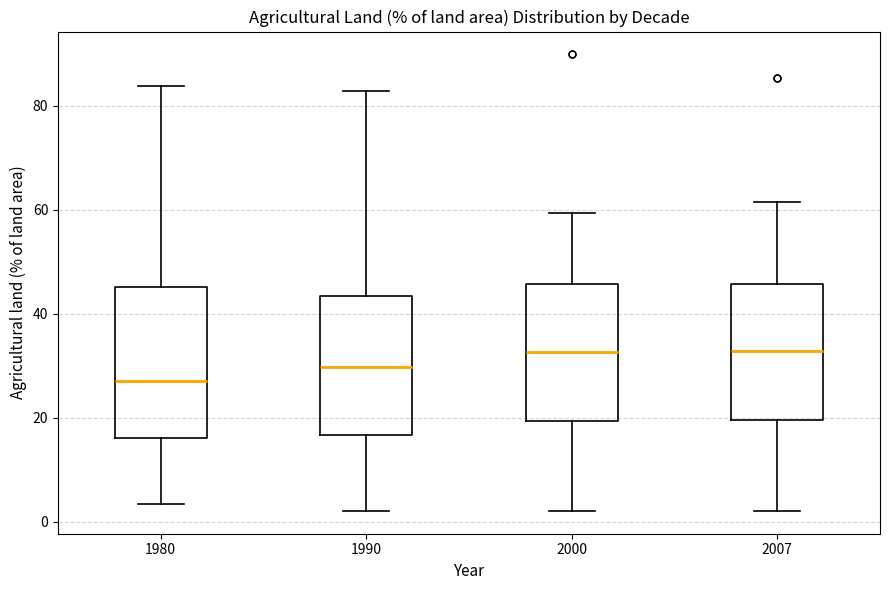

Reading left to right, transcribe this box plot: for each box, give where its median line is, the range the box spans, and where its two whiskers end, as read against the y-axis. The values are not printed on the chart, so give them approximately, as read against the axis.

1980: median 26, box 16 to 46, whiskers 4 to 84
1990: median 30, box 16 to 44, whiskers 2 to 82
2000: median 32, box 20 to 46, whiskers 2 to 60
2007: median 32, box 20 to 46, whiskers 2 to 62